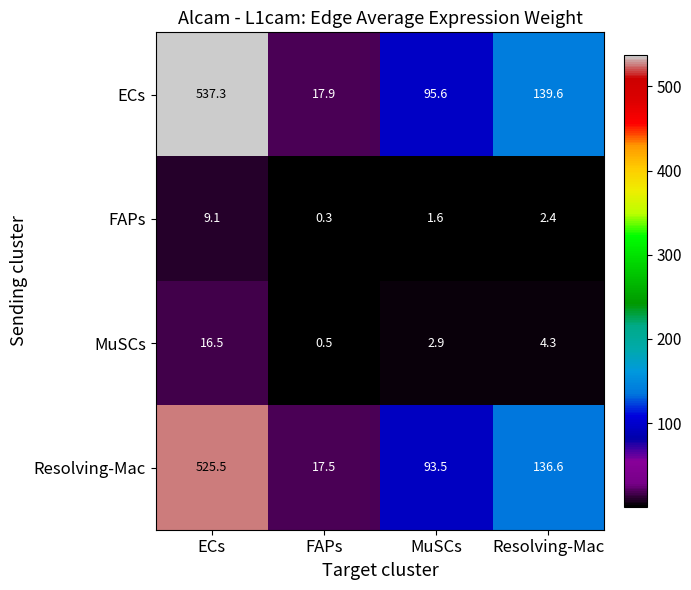

List the series in order of their peak value, lowest first.

FAPs, MuSCs, Resolving-Mac, ECs